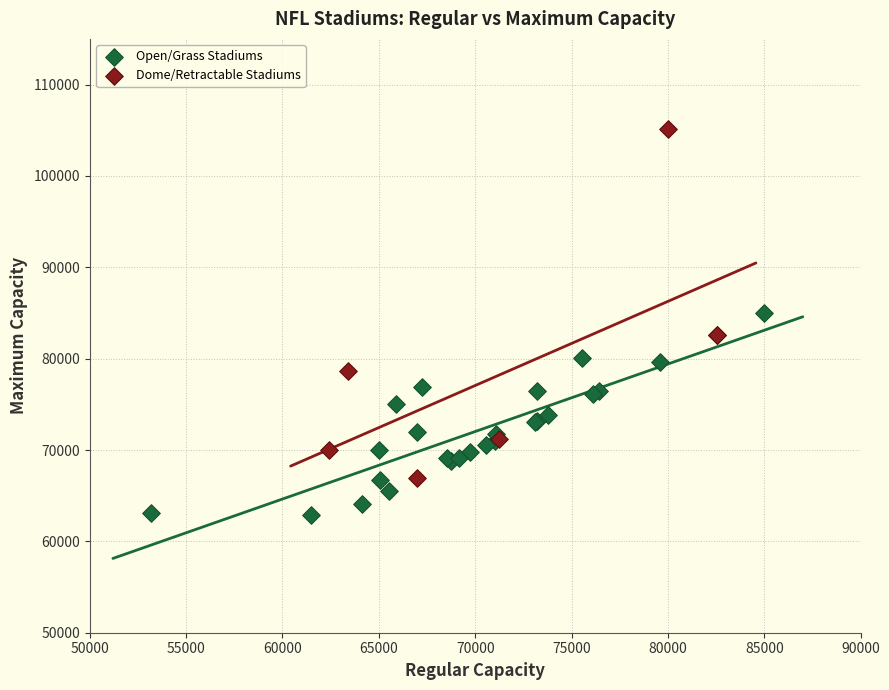

Which series contains the lowest Y value?

Open/Grass Stadiums